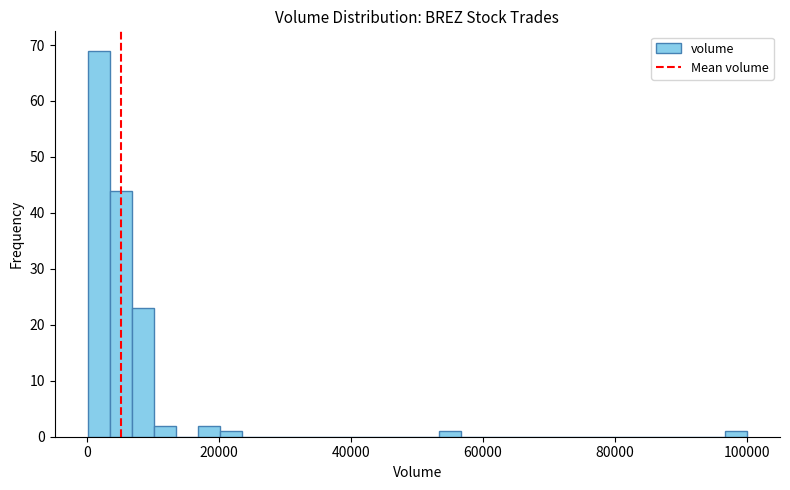

Around what value on the x-axis is the tallest bar? Give the approximate position of its centre, as read against the axis.

2000